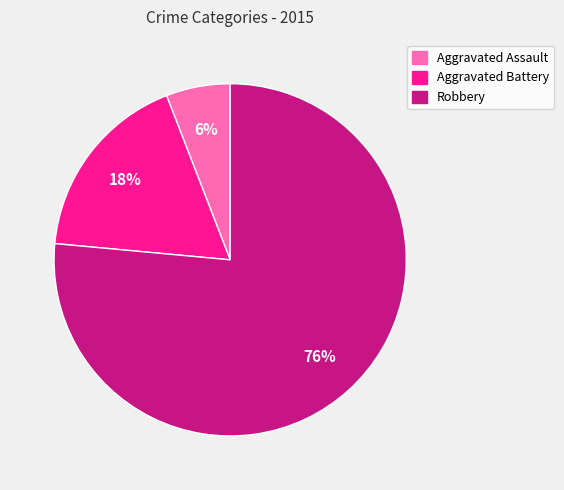

Which has a higher value, Aggravated Assault or Aggravated Battery?

Aggravated Battery